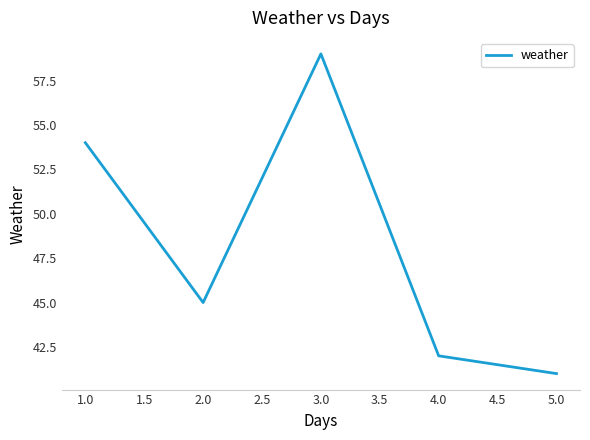

What is the maximum value shown in the chart?

59